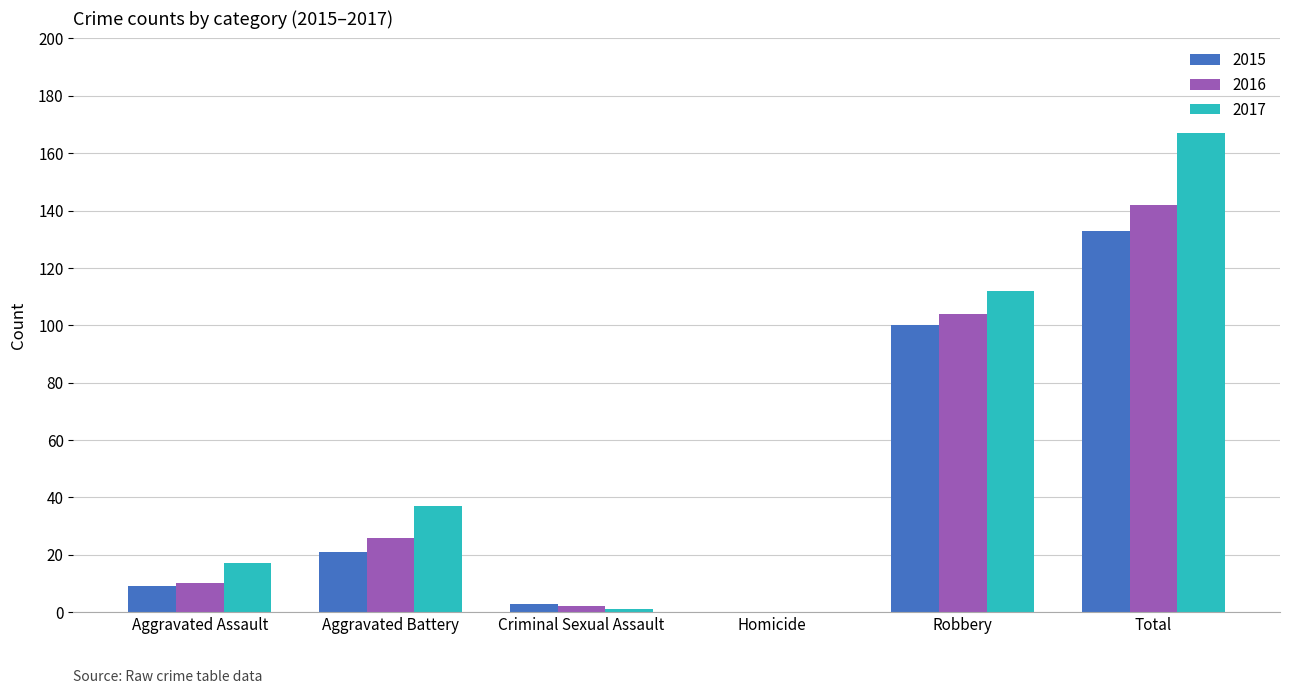

True or false: 2015 has a value of 36 at Aggravated Battery.

False